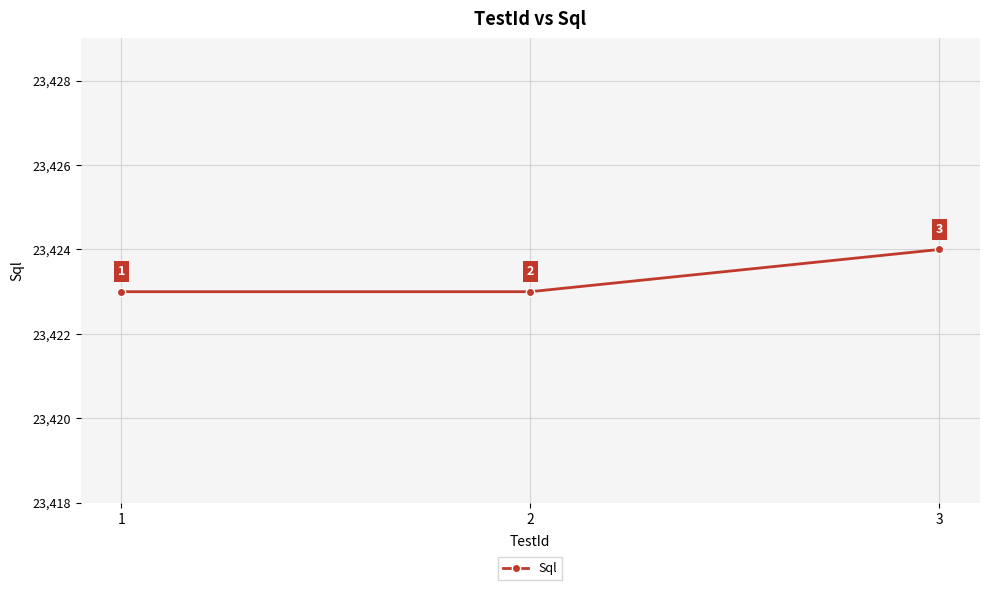

How many lines are shown in the chart?

1